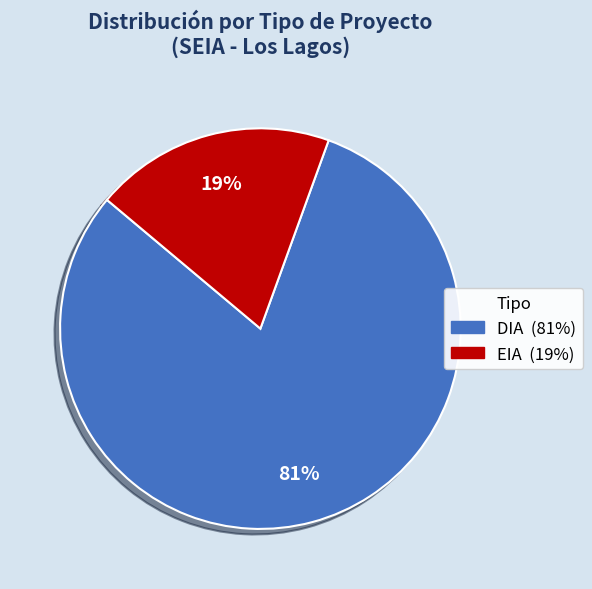

Which category has the smallest portion of the pie?

EIA